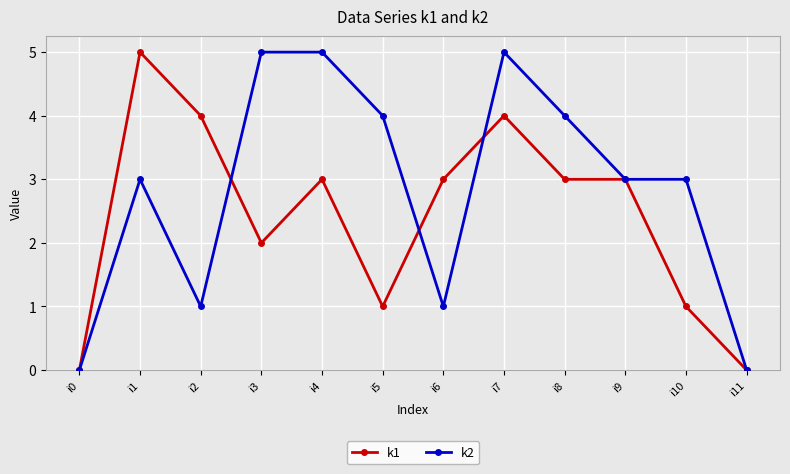

What is the difference between the k1 values at i7 and i10?

3